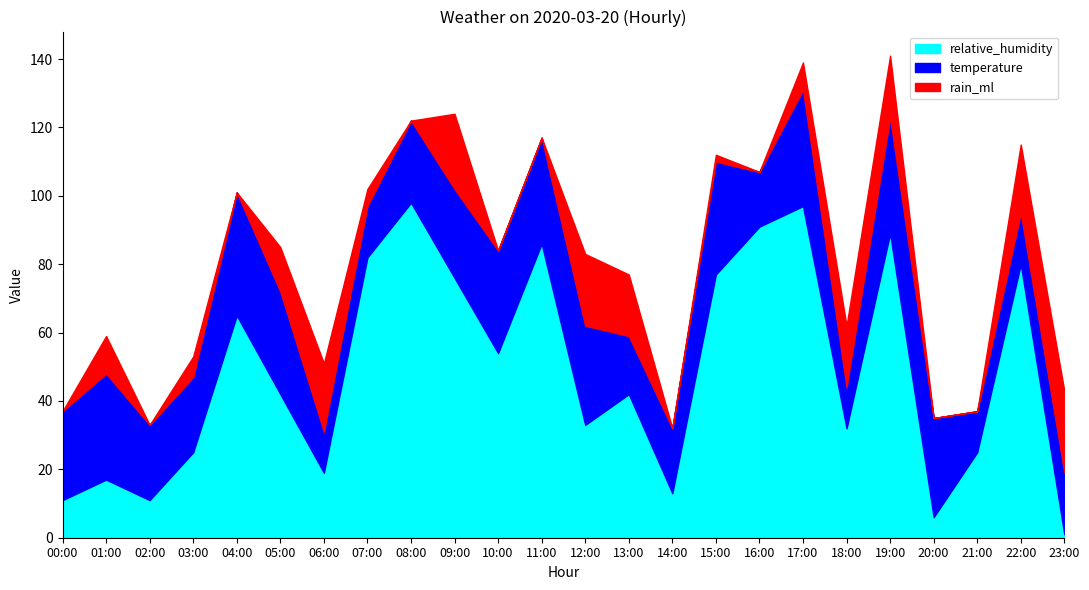

Reading left to right, extract all data points from this chart.

temperature: 26	31	22	22	36	30	12	15	24	26	30	31	29	17	19	33	16	34	12	34	29	12	15	18
relative_humidity: 11	17	11	25	65	42	19	82	98	76	54	86	33	42	13	77	91	97	32	89	6	25	80	1
rain_ml: 0	11	0	6	0	13	20	5	0	22	0	0	21	18	0	2	0	8	18	18	0	0	20	24